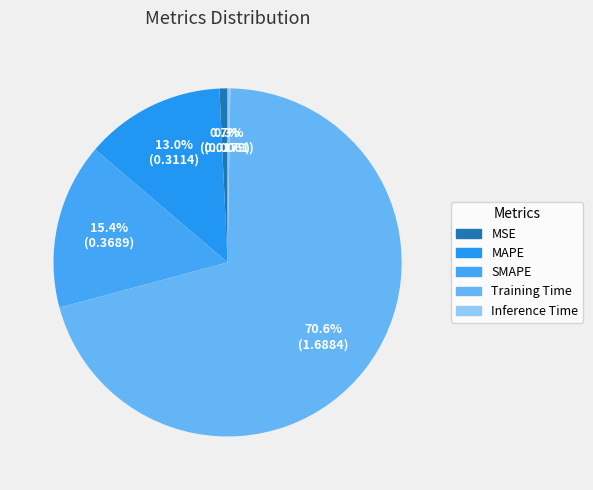

What percentage do MAPE and Inference Time together represent?

13.3%